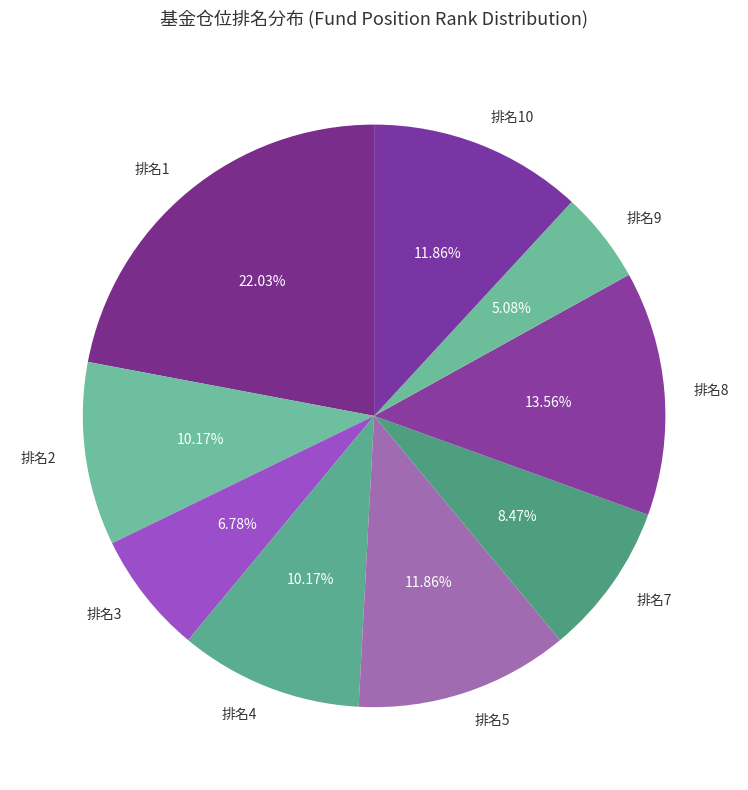

Between 排名4 and 排名5, which is larger?

排名5